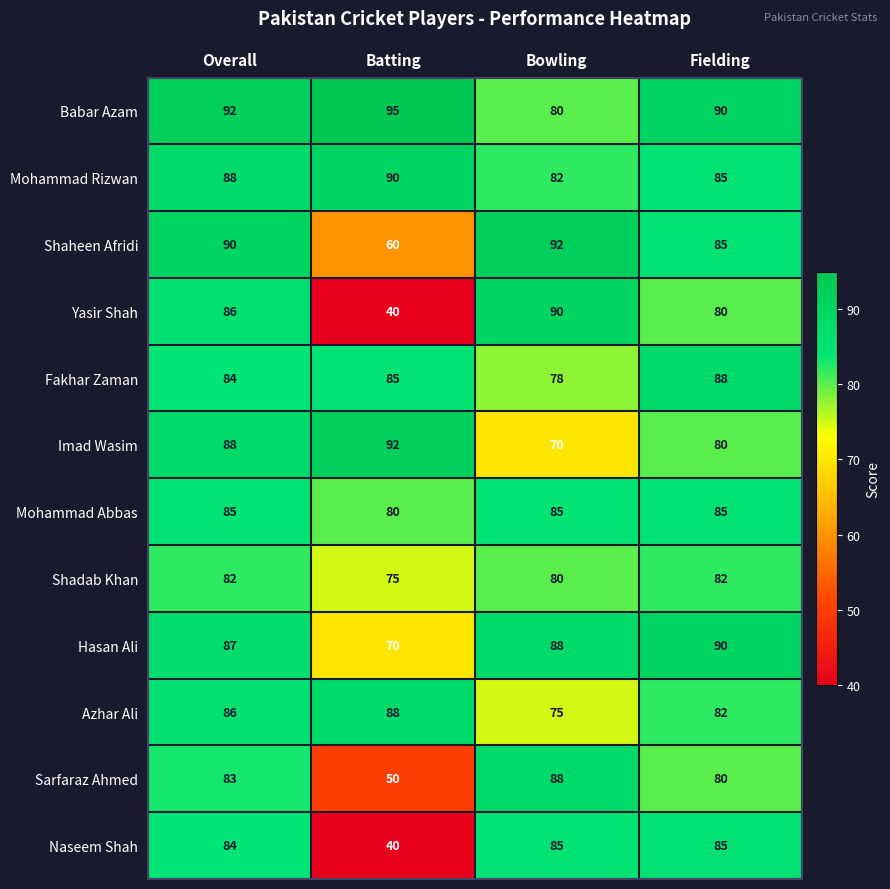

Which category has the lowest value across all series?

Batting